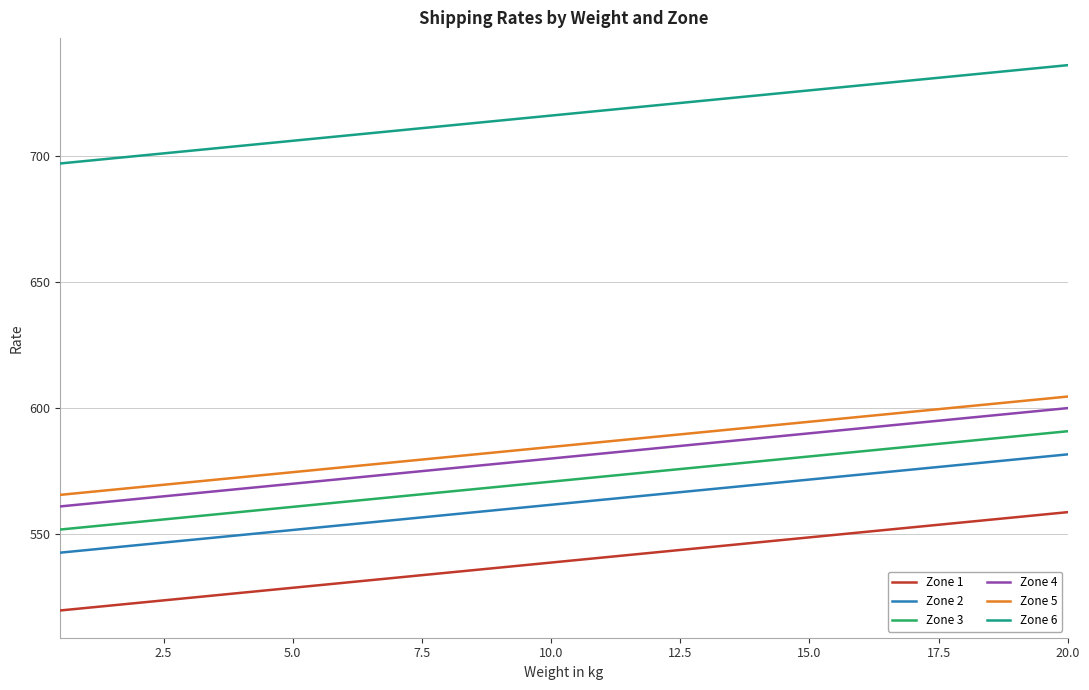

True or false: Zone 5 and Zone 6 intersect in this chart.

False